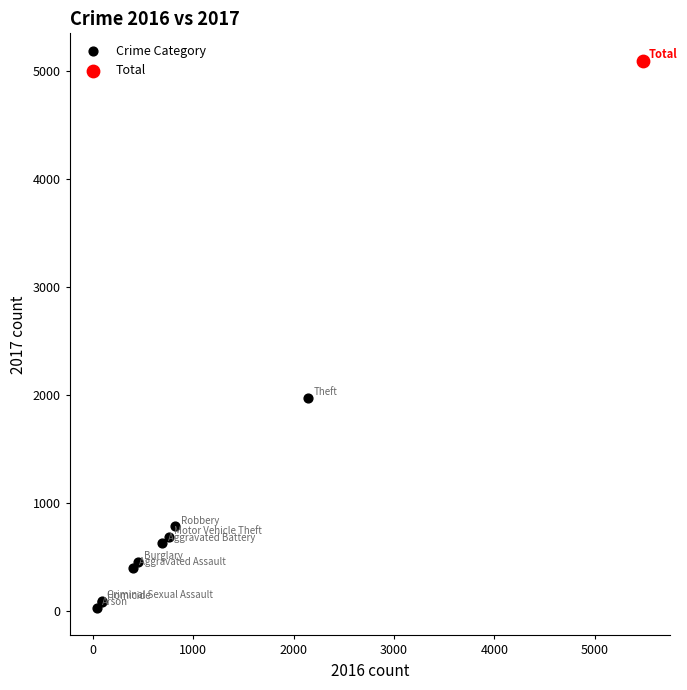

What are all the series names shown in the legend?

Crime Category, Total